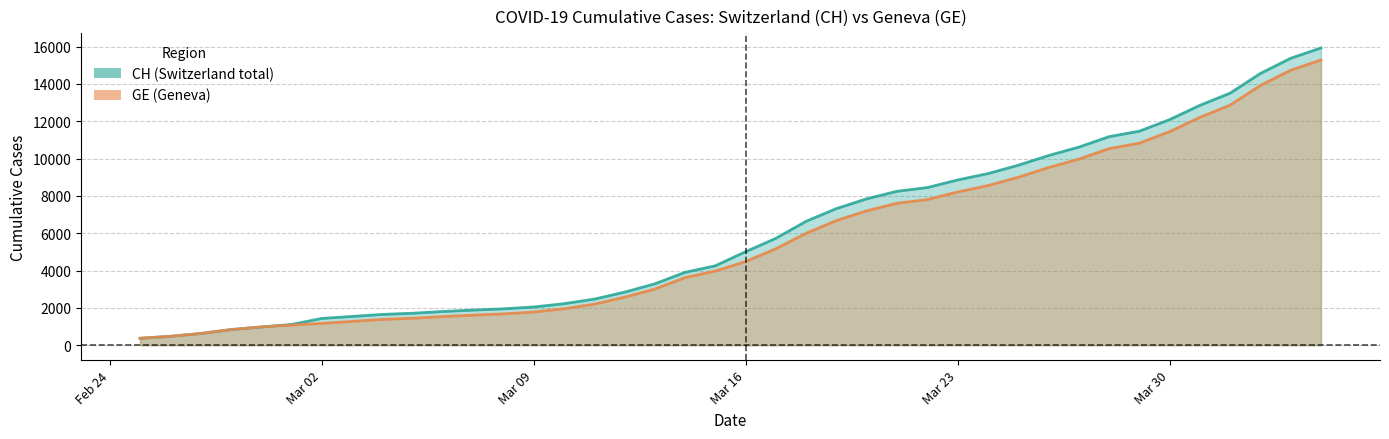

What is the difference between the highest and lowest values at Mar 23?

642